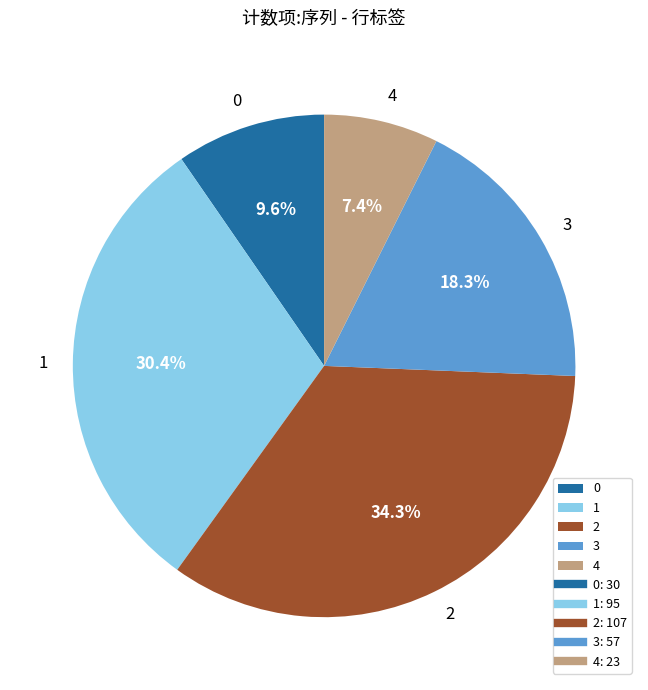

What is the ratio of the value at 0 to the value at 2?

0.3